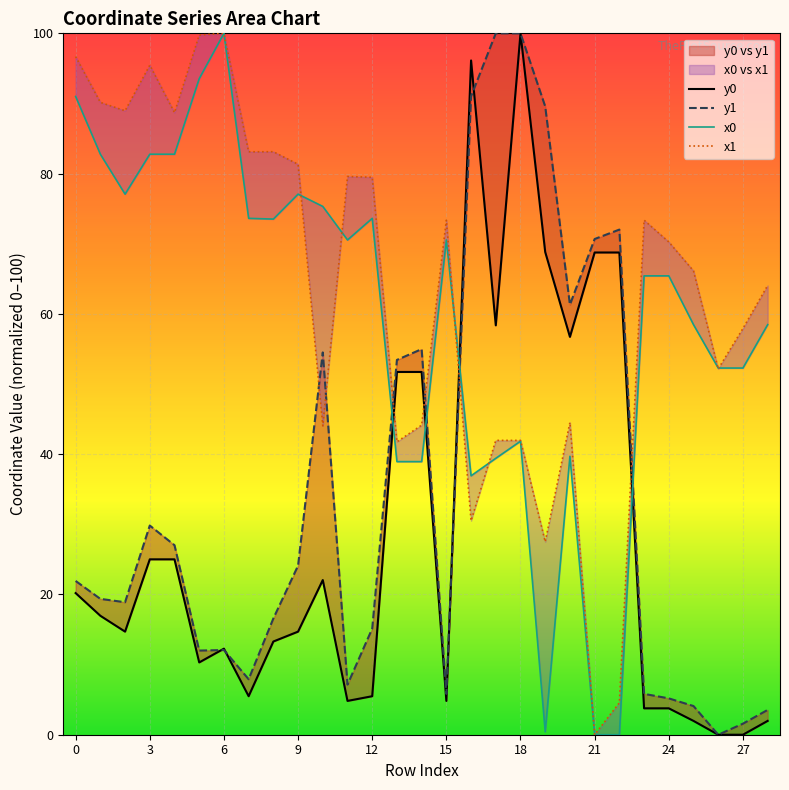

How many intersections are there between x1 and y0?

4